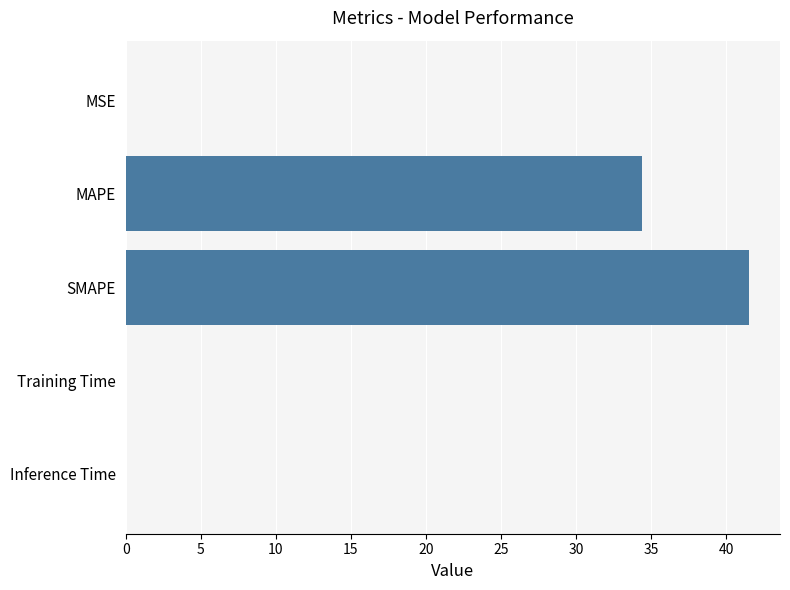

Is it true that the value at SMAPE is 41.5?

True